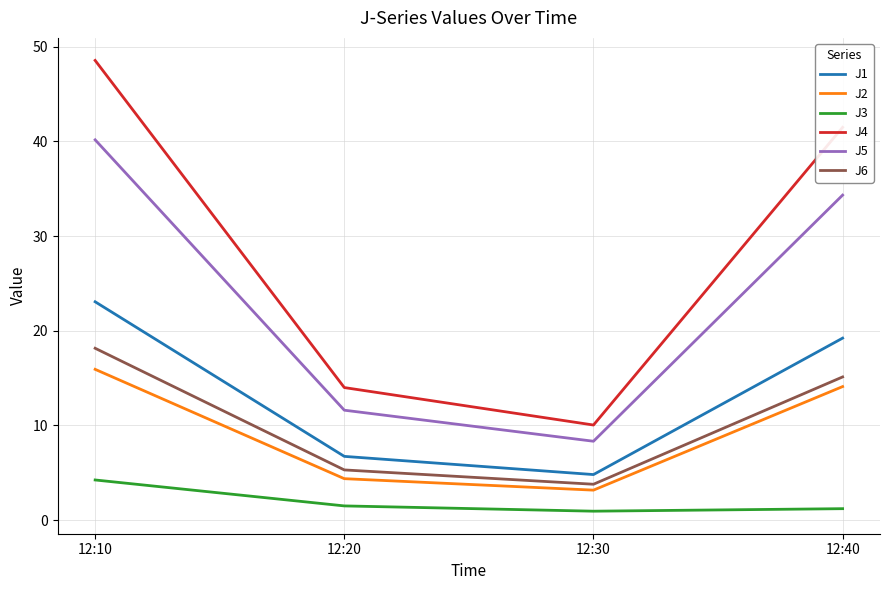

True or false: J4 has more than 2 points higher than both neighbors.

False